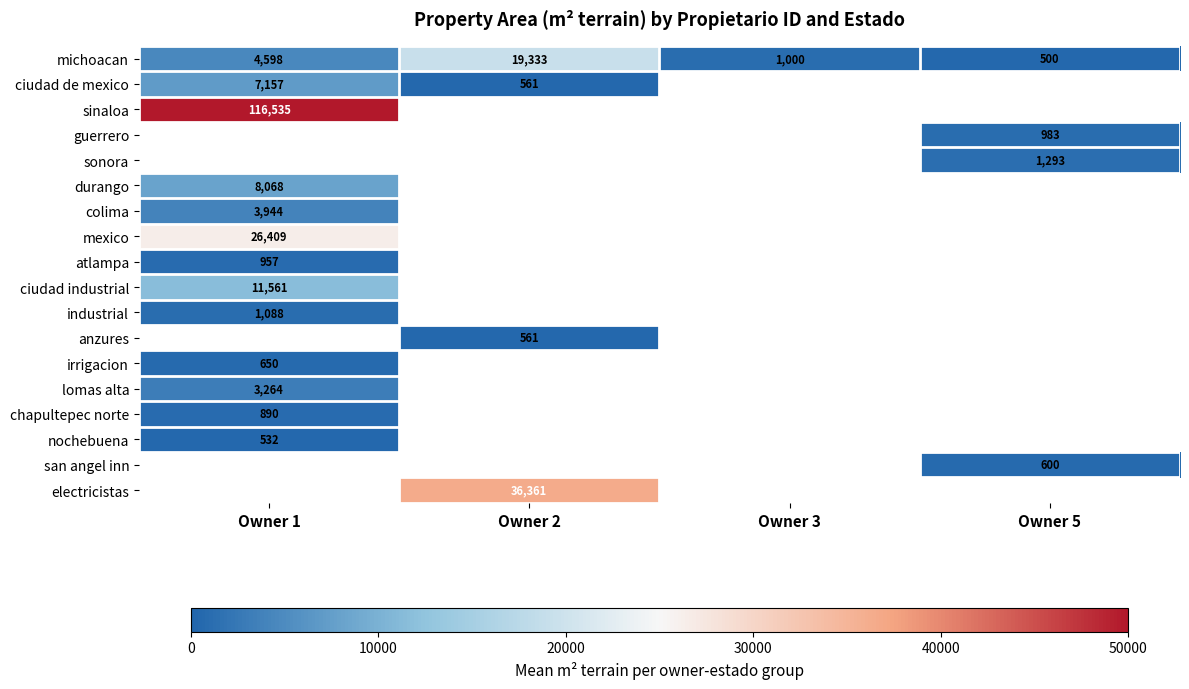

What is the highest value of the industrial series?

1087.9